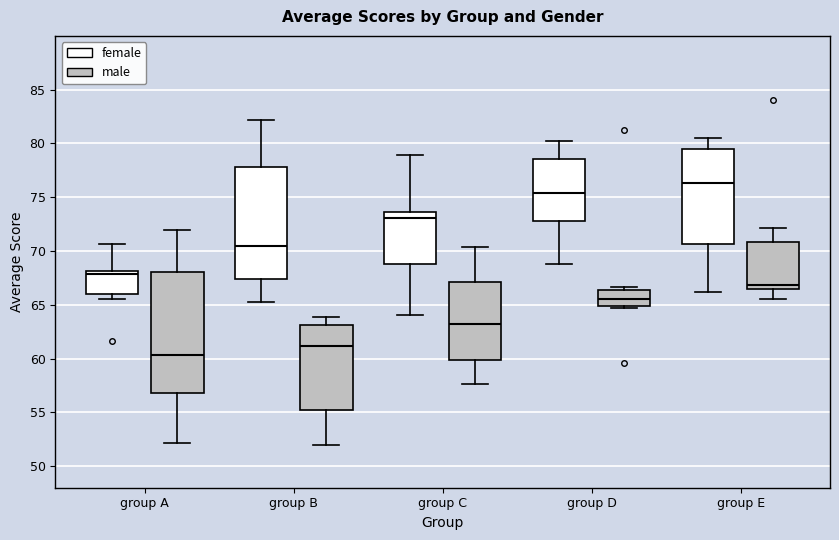

Reading left to right, read every box against the y-axis: the position of its median line, the range the box covers, and the ends of its whiskers. The values are not printed on the chart, so give them approximately, as read against the axis.

group A (female): median 68.0 (just below the box's upper edge), box 66.0 to 68.0, whiskers 65.5 to 70.5
group A (male): median 60.5, box 57.0 to 68.0, whiskers 52.0 to 72.0
group B (female): median 70.5, box 67.5 to 78.0, whiskers 65.5 to 82.0
group B (male): median 61.0, box 55.5 to 63.0, whiskers 52.0 to 64.0
group C (female): median 73.0, box 69.0 to 73.5, whiskers 64.0 to 79.0
group C (male): median 63.0, box 60.0 to 67.0, whiskers 57.5 to 70.5
group D (female): median 75.5, box 73.0 to 78.5, whiskers 69.0 to 80.0
group D (male): median 65.5, box 65.0 to 66.5, whiskers 64.5 to 66.5 (just above the box's upper edge)
group E (female): median 76.5, box 70.5 to 79.5, whiskers 66.0 to 80.5
group E (male): median 67.0, box 66.5 to 71.0, whiskers 65.5 to 72.0